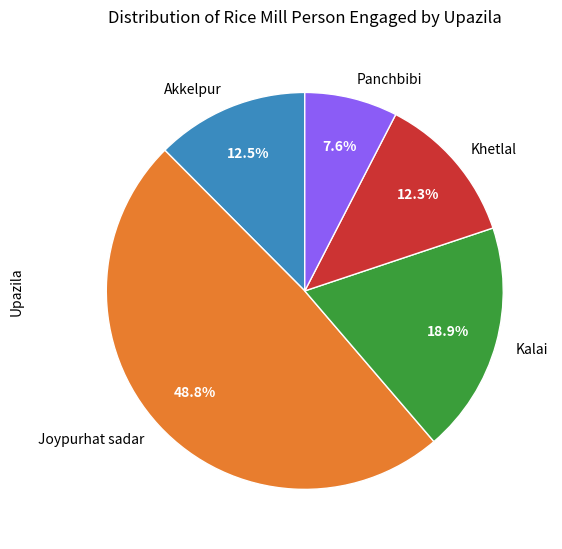

Is it true that Khetlal is 12% of the pie?

True